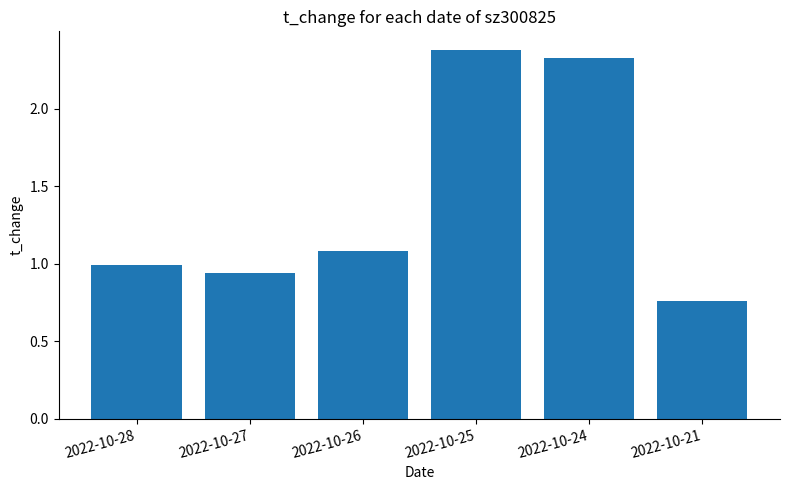

List the labels in order of value, smallest first.

2022-10-21, 2022-10-27, 2022-10-28, 2022-10-26, 2022-10-24, 2022-10-25